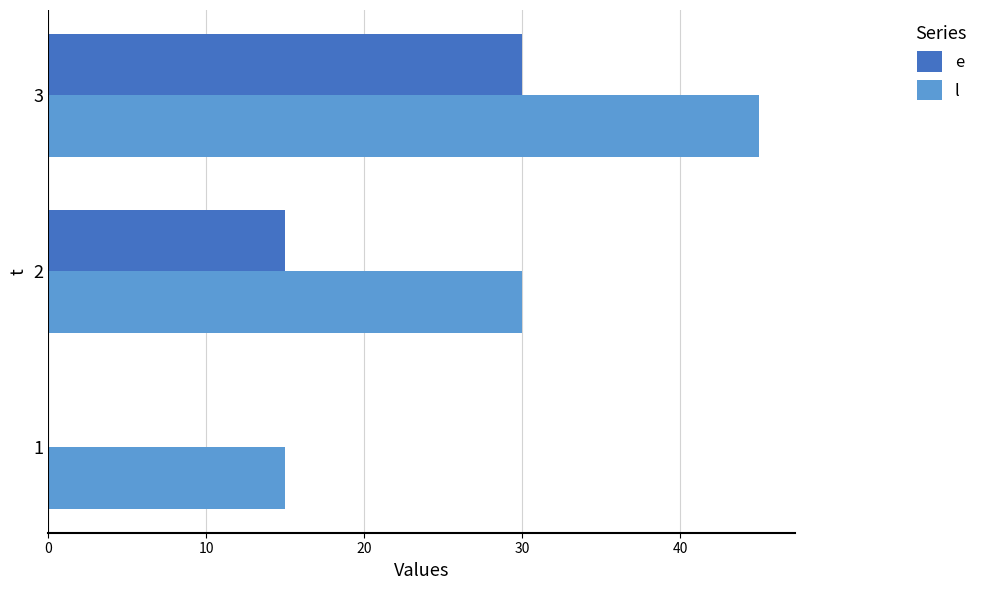

What is the sum of all l values?

90